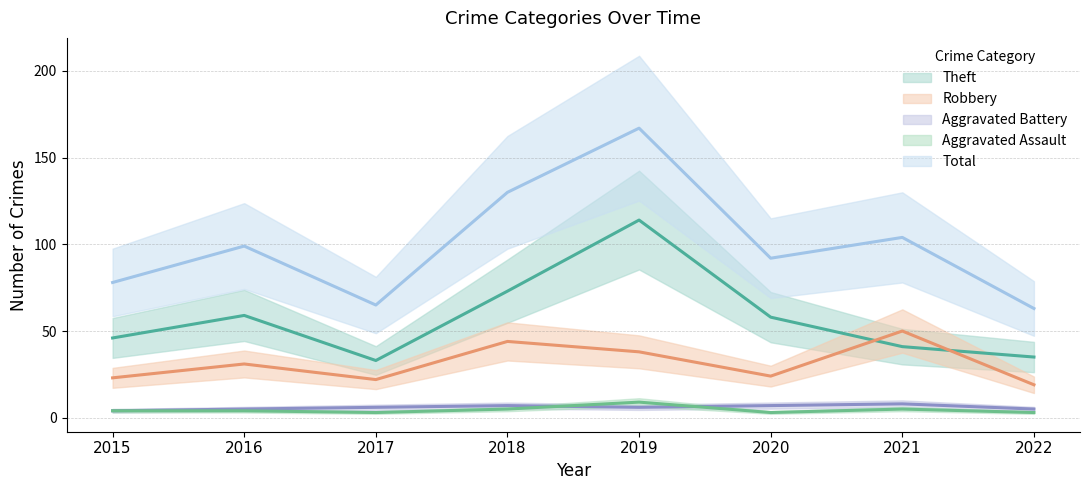

What is the maximum value shown in the chart?

167